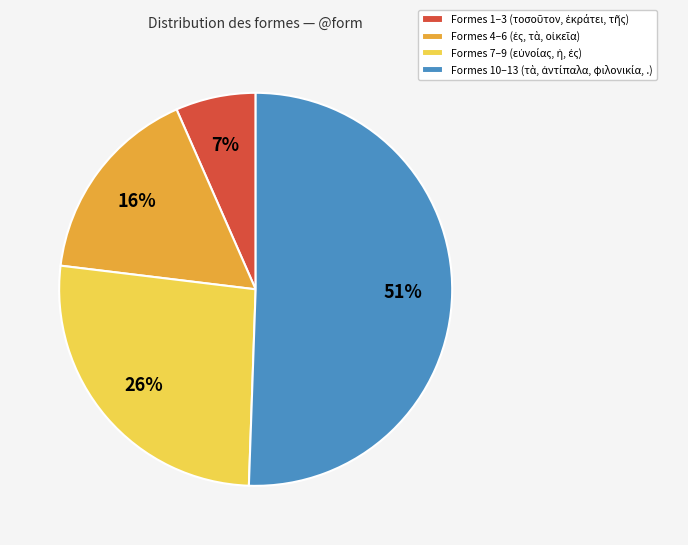

To the nearest percent, what is the difference between the largest and smallest slice percentages?

44%